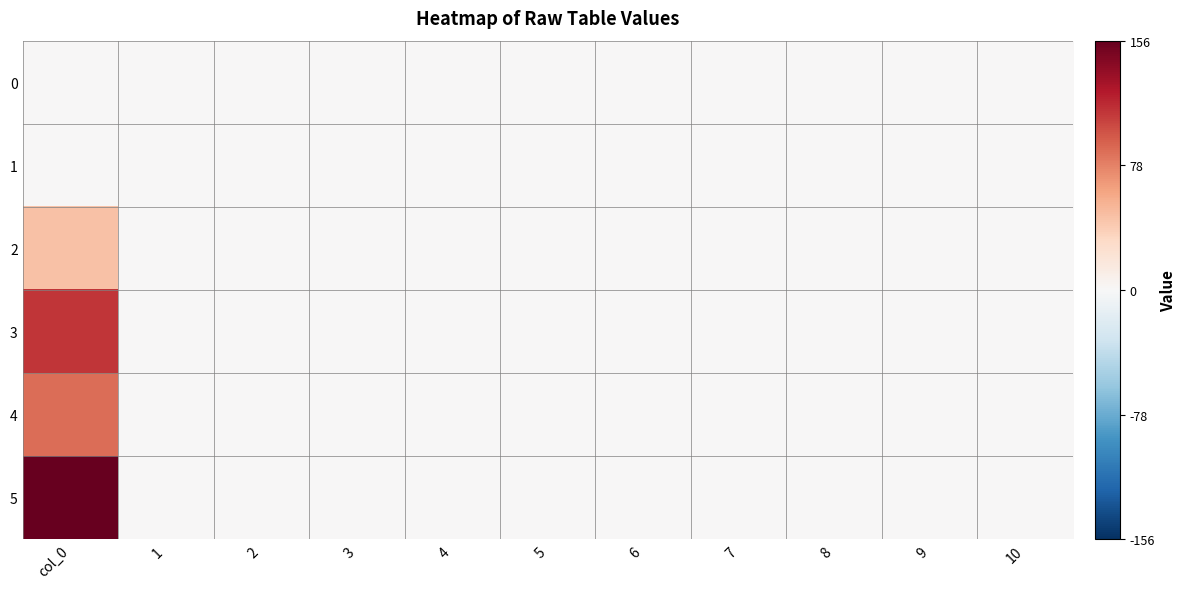

Rank the series at 3 from highest to lowest value.

0, 1, 2, 3, 4, 5